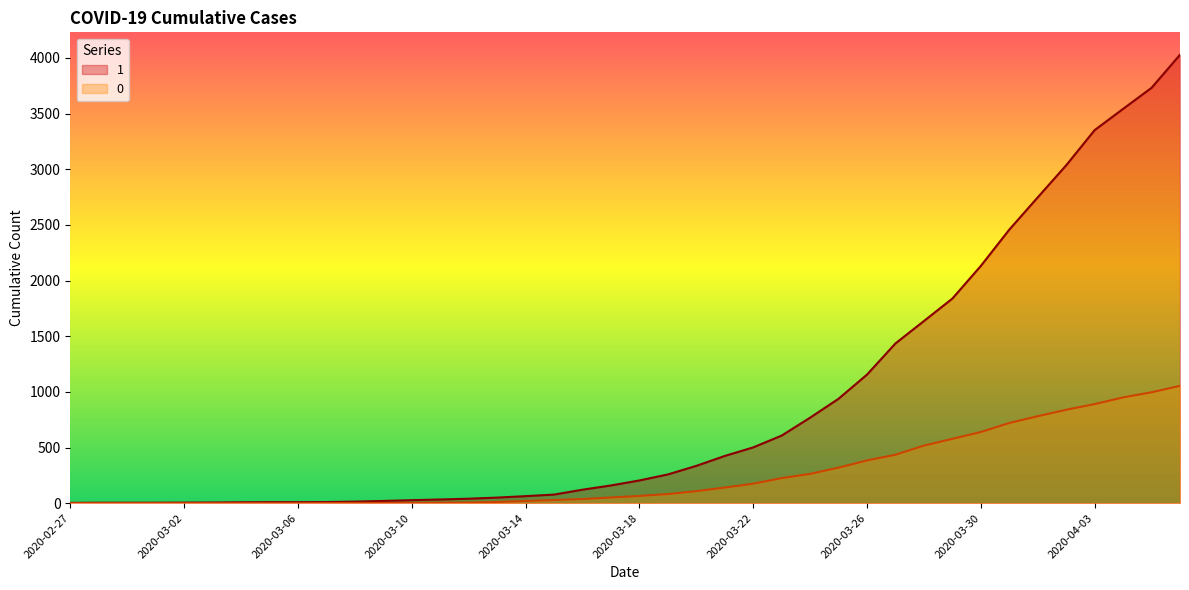

Reading right to left, list all the values displayed in this chart.

1: 4028	3731	3542	3351	3035	2747	2457	2131	1838	1636	1435	1155	938	768	607	501	424	335	258	204	159	121	77	63	50	40	33	27	20	14	10	9	9	8	6	5	4	4	4	3
0: 1054	996	950	890	839	781	720	639	578	517	435	384	319	263	225	175	140	108	82	65	51	37	28	20	11	6	4	2	2	2	1	0	0	0	0	0	0	0	0	0